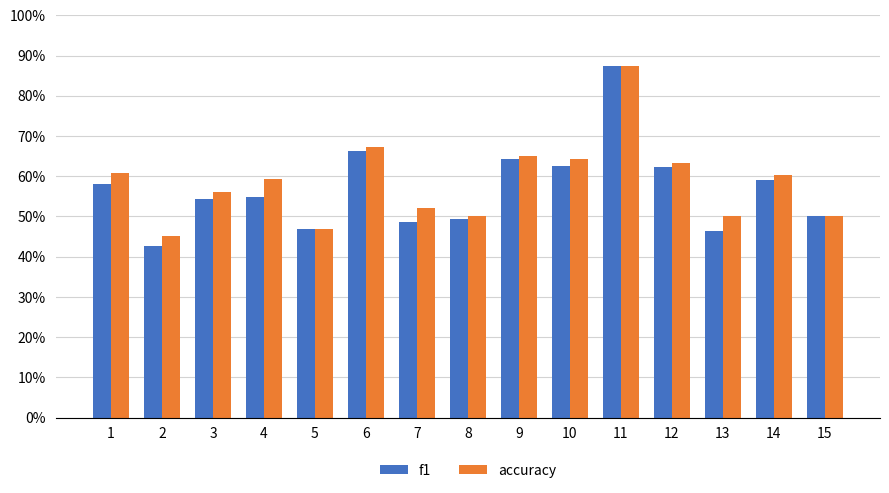

At which category is the sum across all series the highest?

11